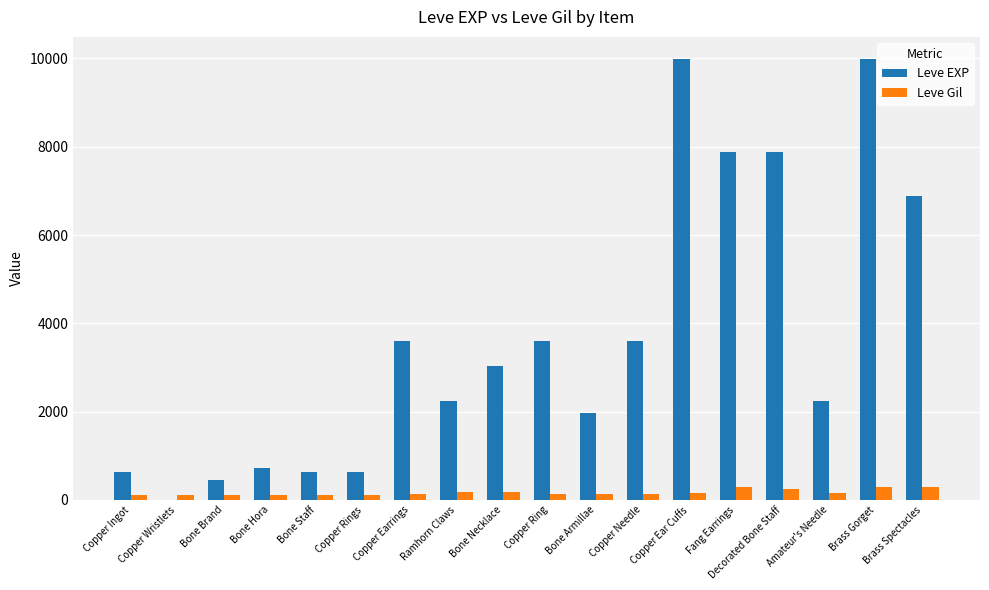

What is the maximum value for Leve EXP?

9990